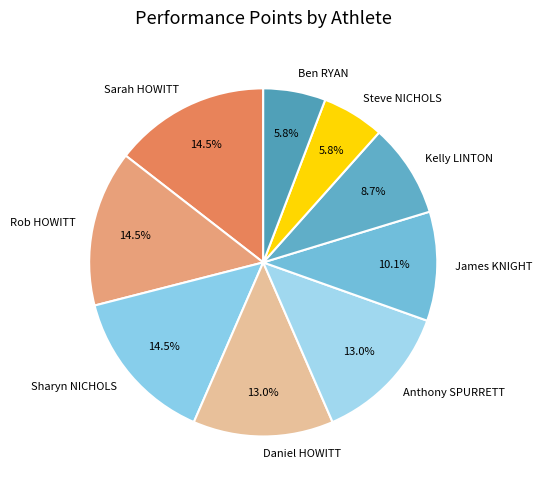

Is the sum of Daniel HOWITT and Sarah HOWITT greater than half?

No